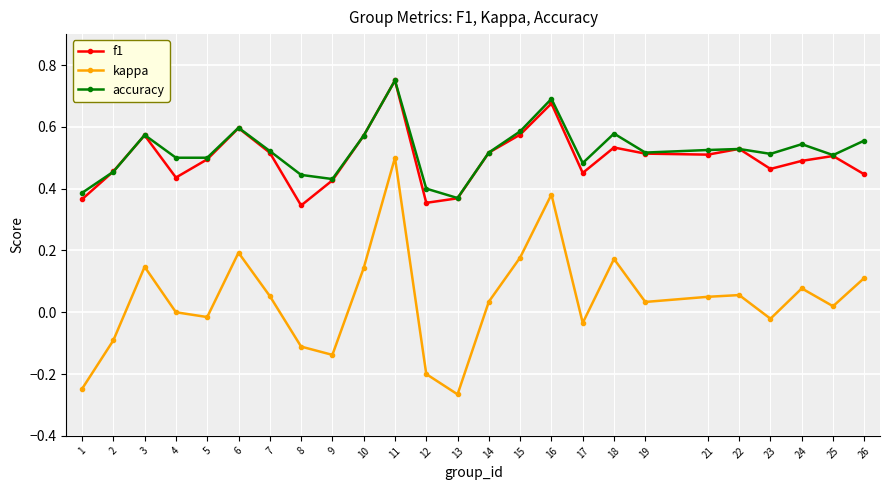

How many accuracy values are between 0 and 1?

25